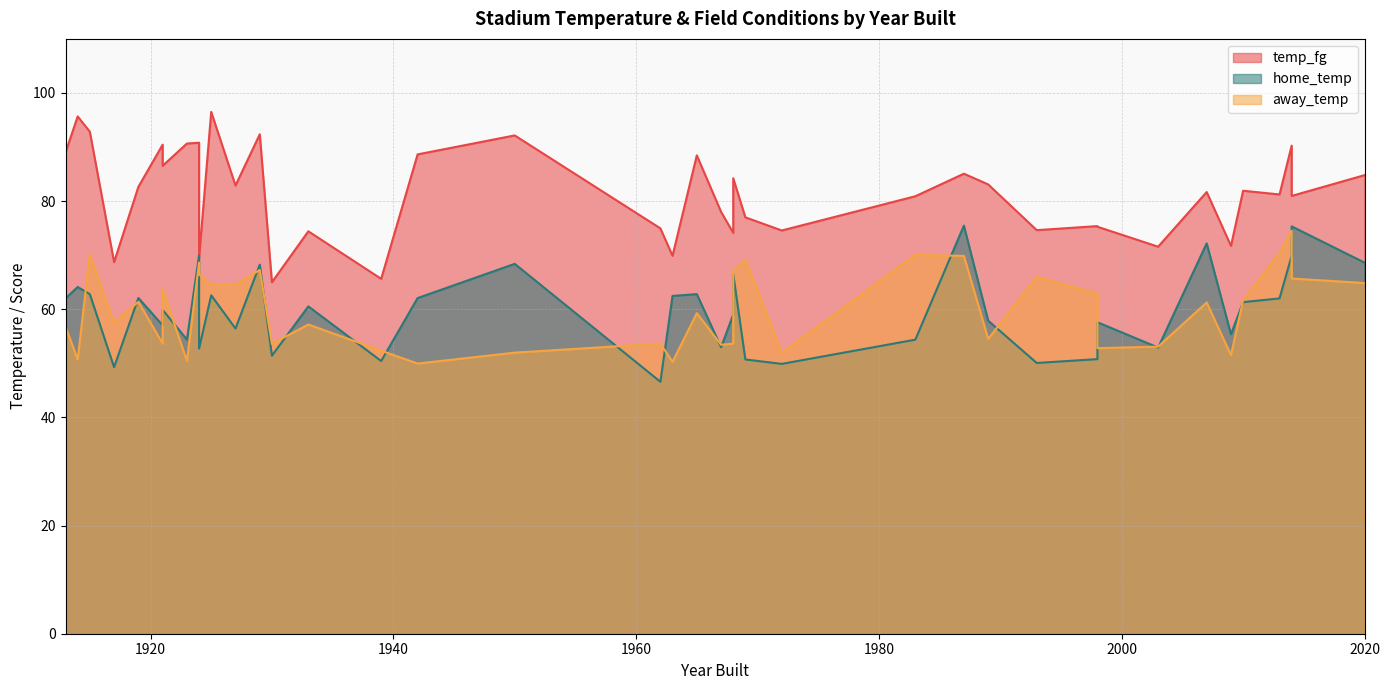

What is the difference between the highest and lowest values at 2020?

20.0